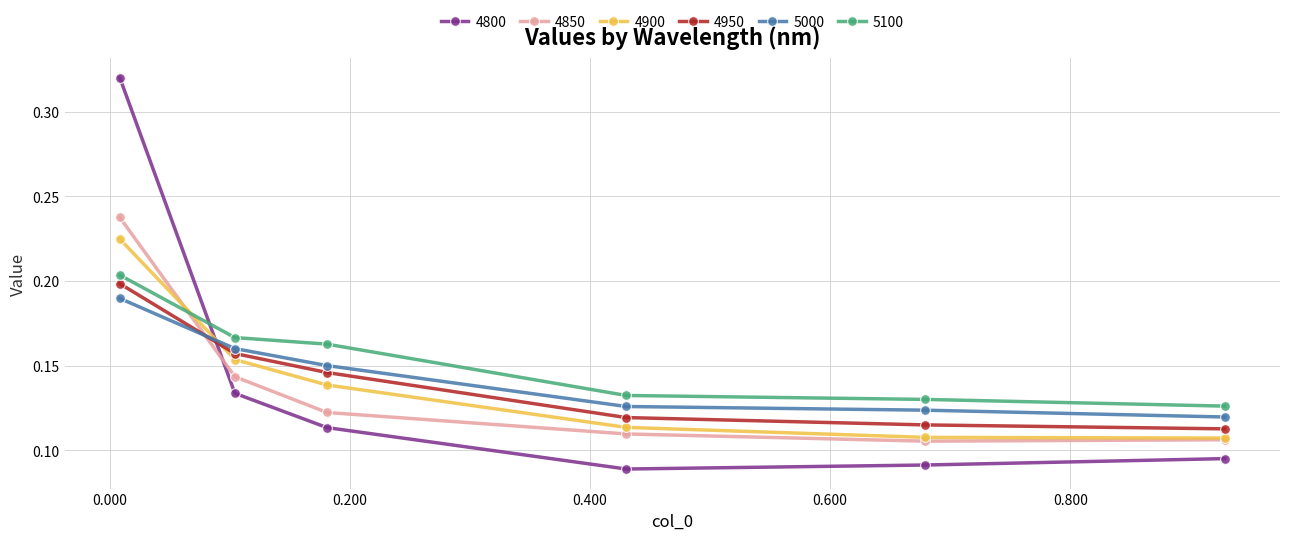

After their last crossing, which series has the higher values: 4900 or 5000?

5000